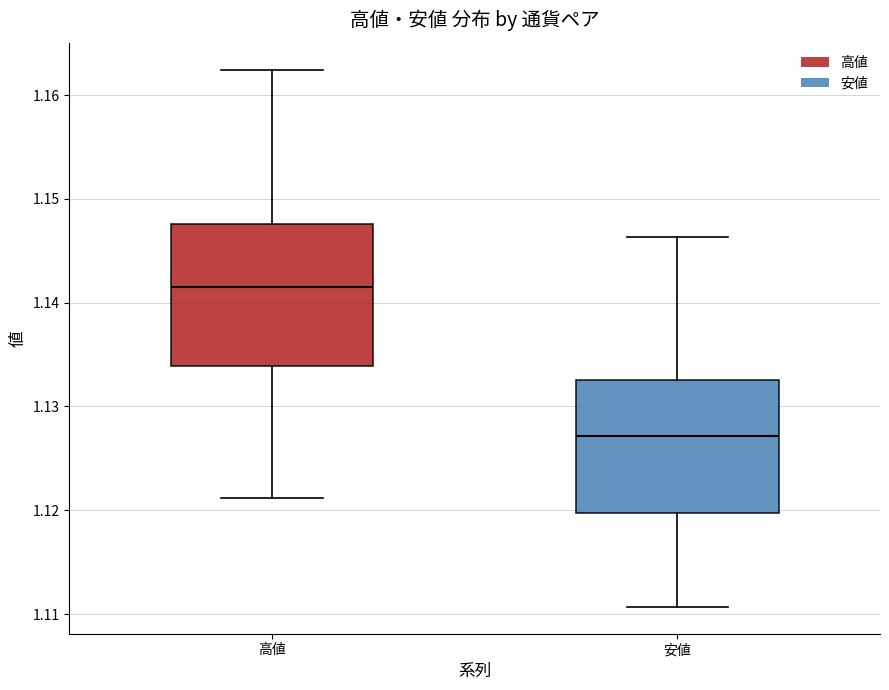

Reading left to right, read every box against the y-axis: the position of its median line, the range the box covers, and the ends of its whiskers. The values are not printed on the chart, so give them approximately, as read against the axis.

高値: median 1.141, box 1.134 to 1.148, whiskers 1.121 to 1.162
安値: median 1.127, box 1.120 to 1.133, whiskers 1.111 to 1.146